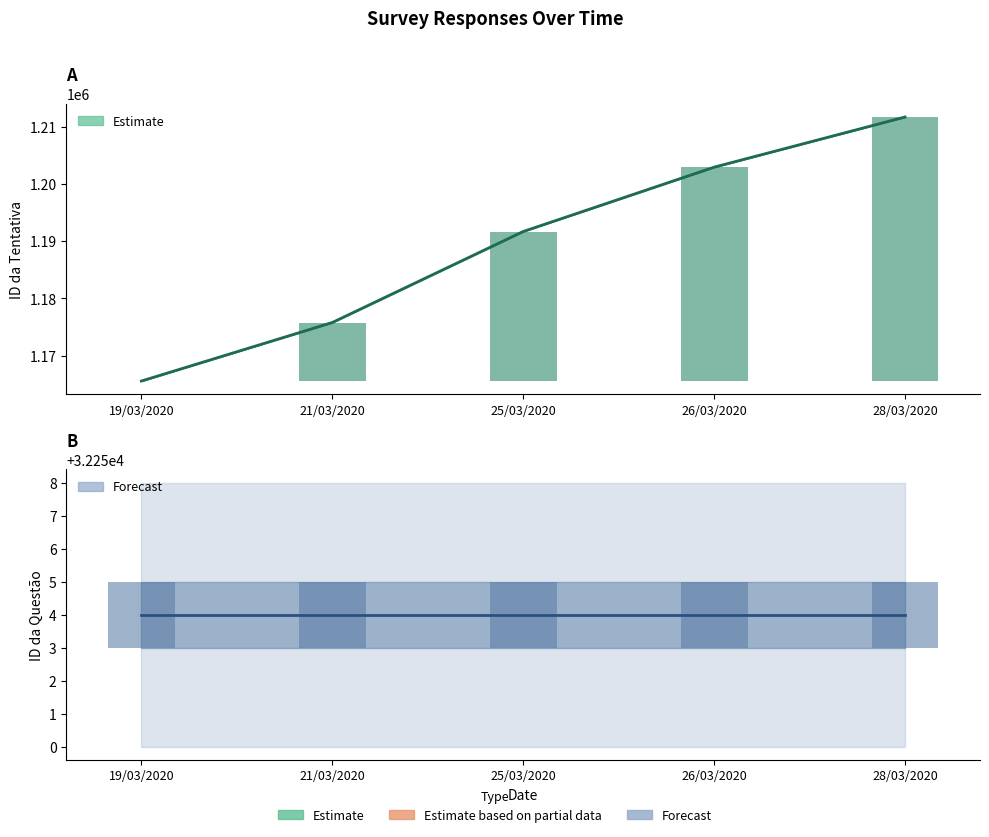

At how many categories does at least one series exceed 51080?

5